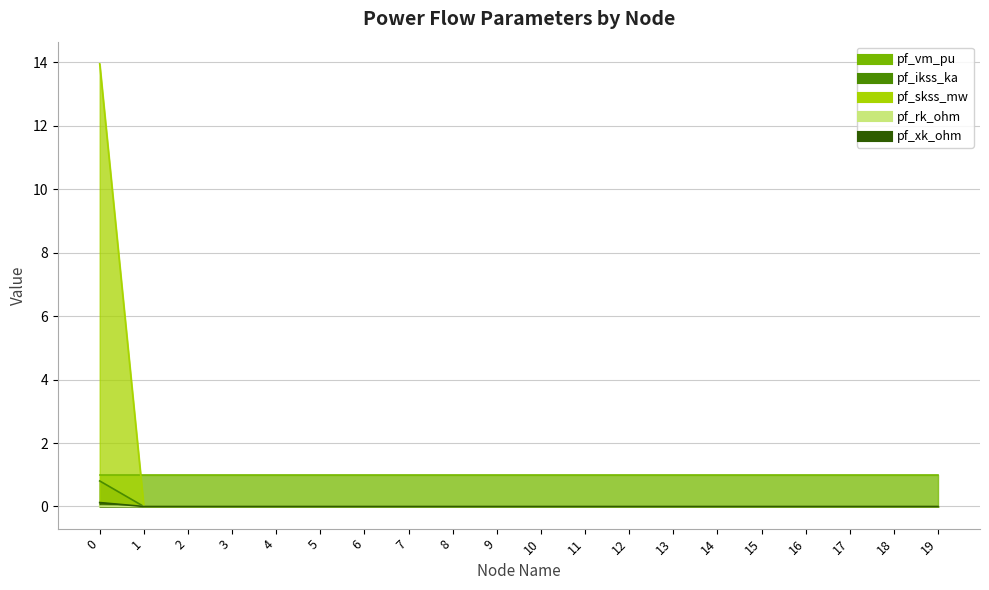

How many lines are shown in the chart?

4